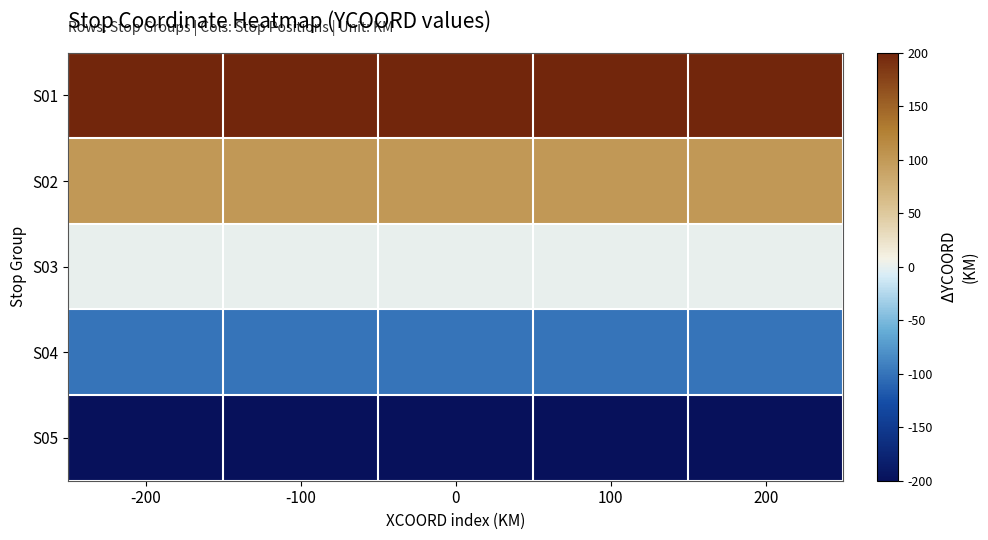

At which category is the sum across all series the highest?

-200